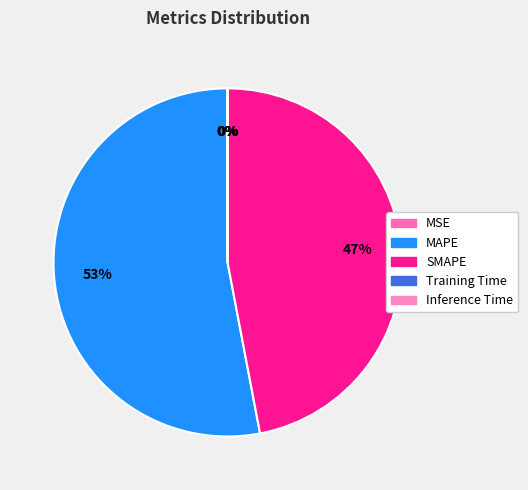

To the nearest percent, what is the difference between the largest and smallest slice percentages?

53%